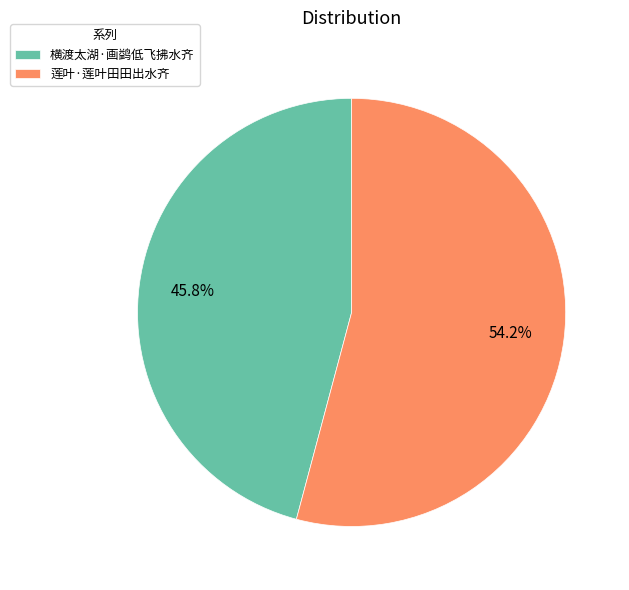

Is 横渡太湖·画鹢低飞拂水齐 the majority of the pie?

No